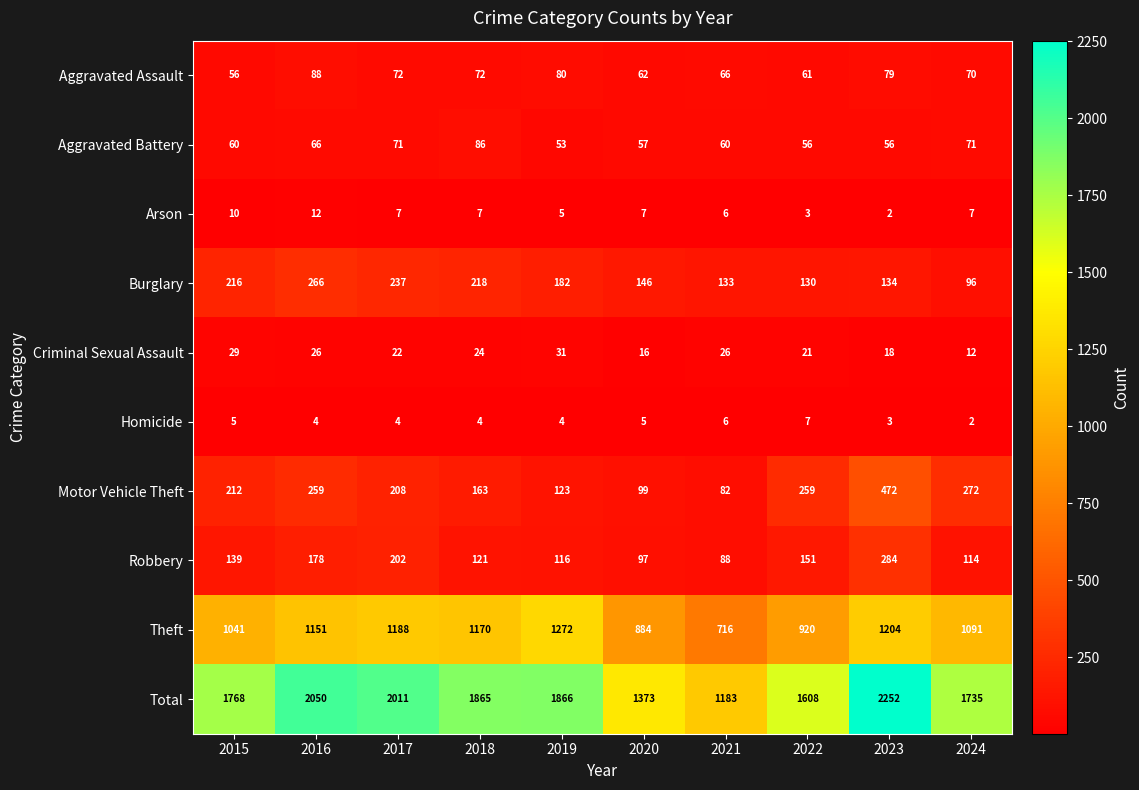

Which series has the largest total across all categories?

Total